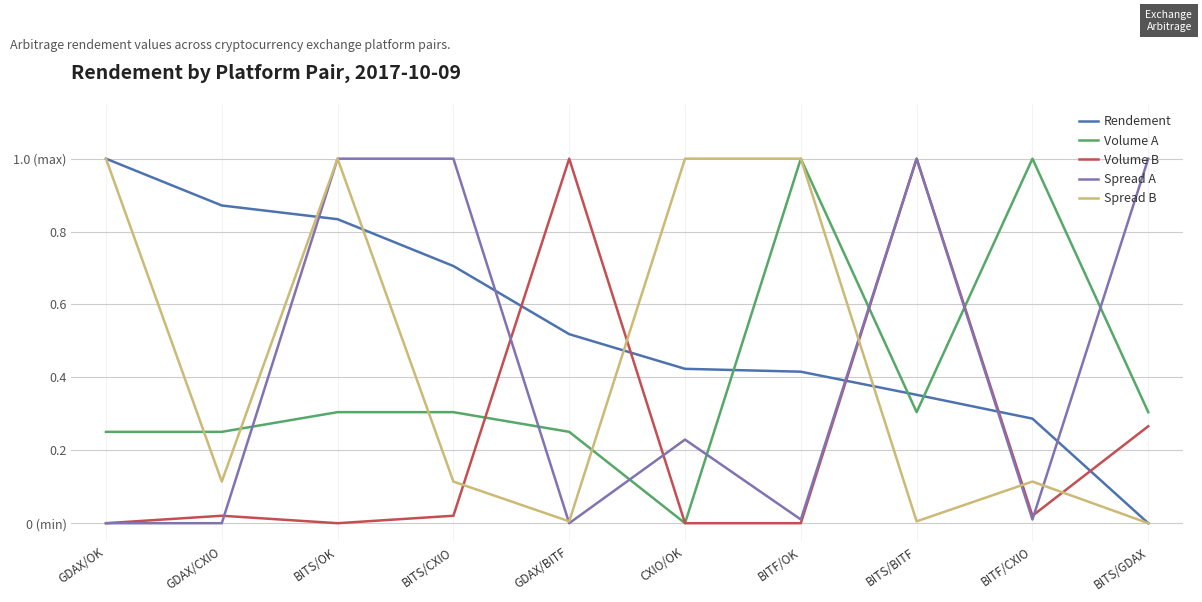

What is the sum of all Rendement values?

5.4